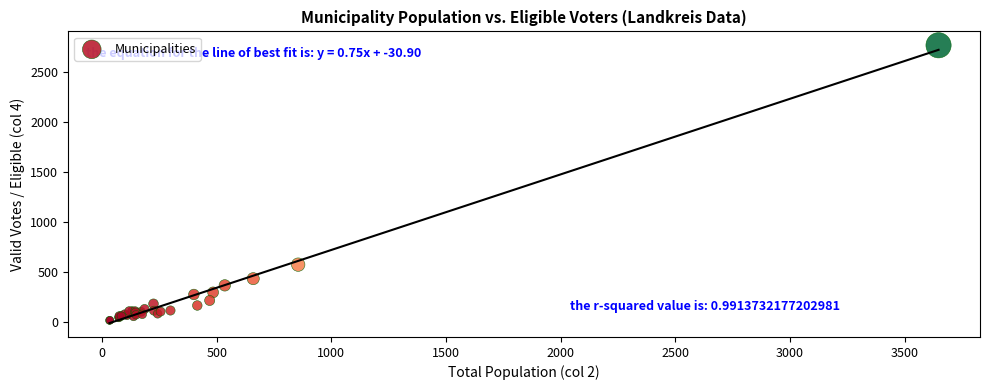

What Y value in the scatter plot is closest to 1394?

577